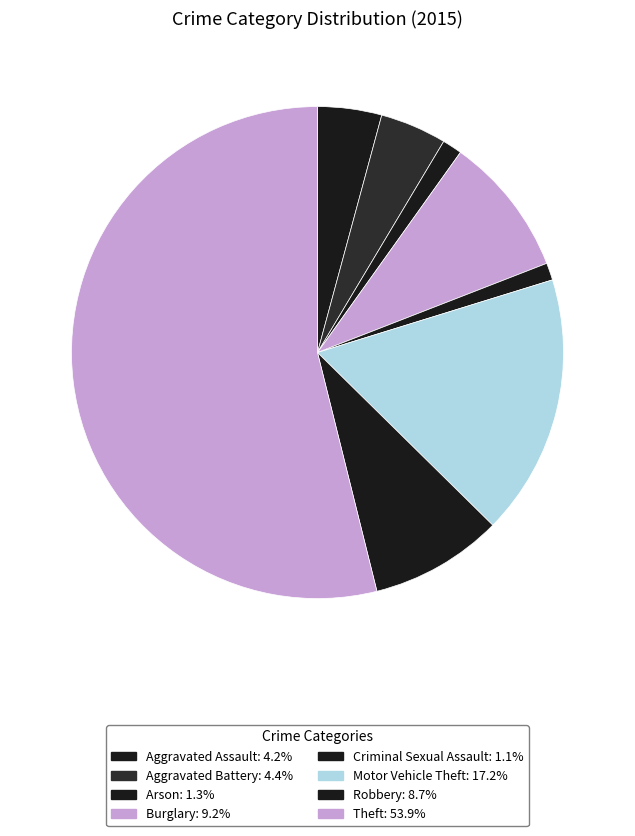

What percentage is the Burglary slice, to the nearest percent?

9%